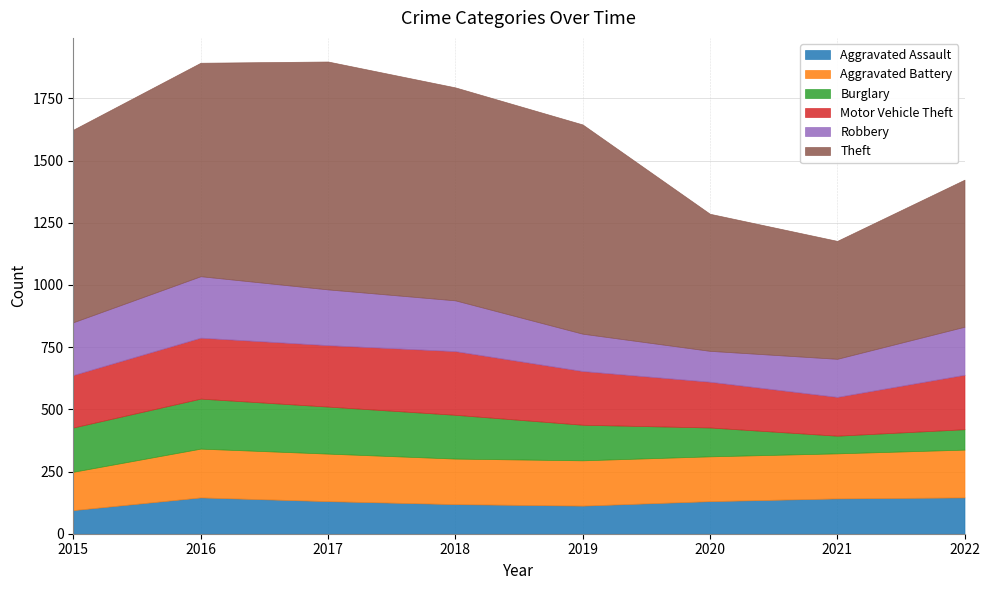

What is the value of the Theft point at the 2nd from the left?

858